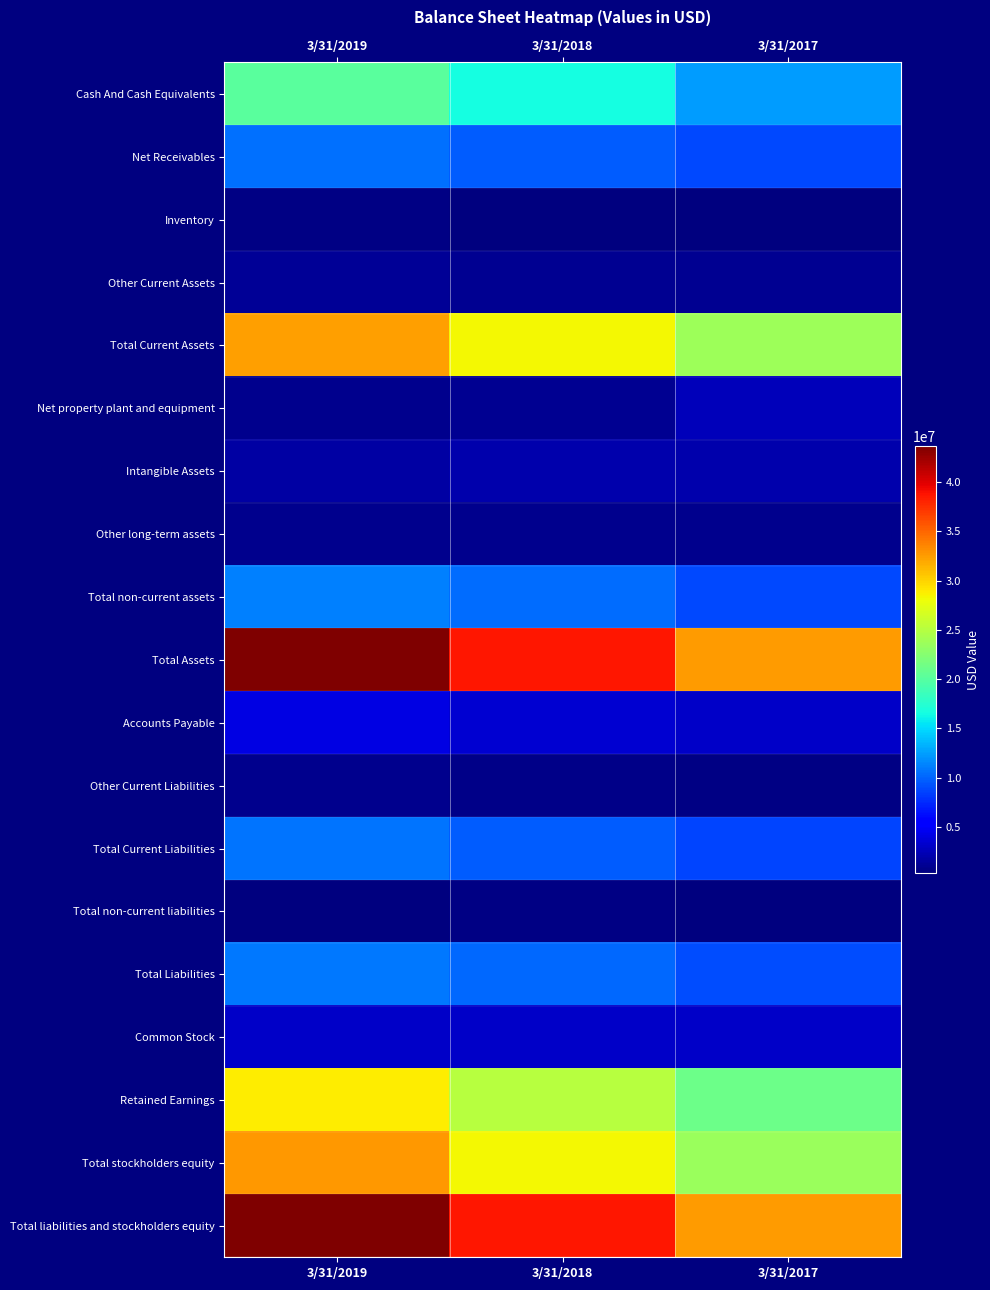

List the series in order of their peak value, highest first.

Total Assets, Total liabilities and stockholders equity, Total stockholders equity, Total Current Assets, Retained Earnings, Cash And Cash Equivalents, Total non-current assets, Total Liabilities, Total Current Liabilities, Net Receivables, Accounts Payable, Common Stock, Net property plant and equipment, Intangible Assets, Other Current Assets, Other long-term assets, Other Current Liabilities, Inventory, Total non-current liabilities